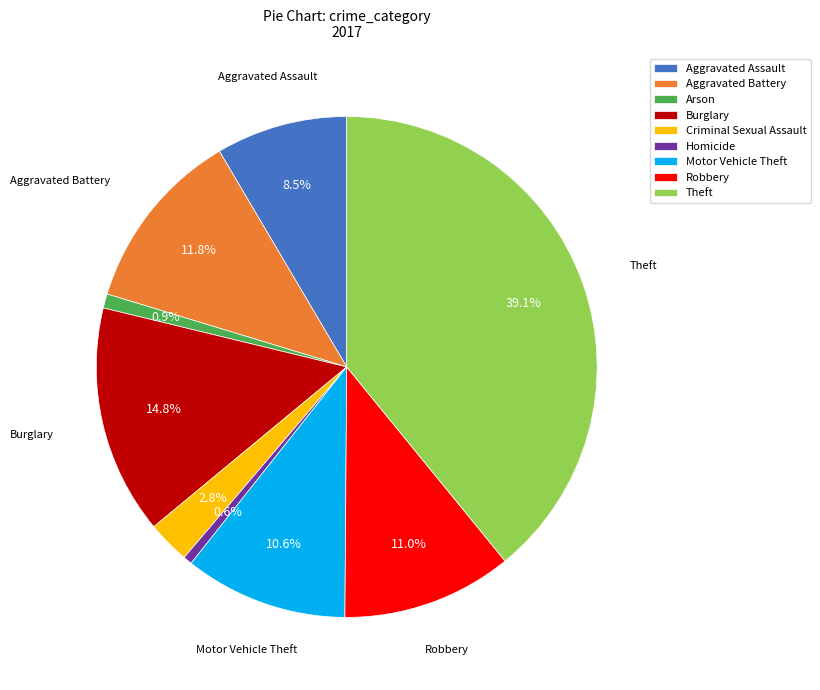

Which slice is the largest?

Theft